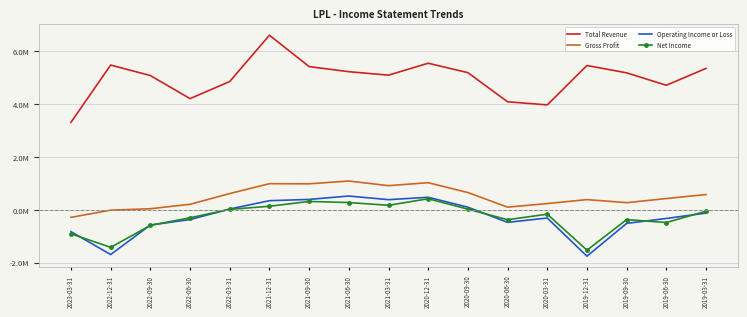

True or false: Total Revenue and Gross Profit cross at least once.

False